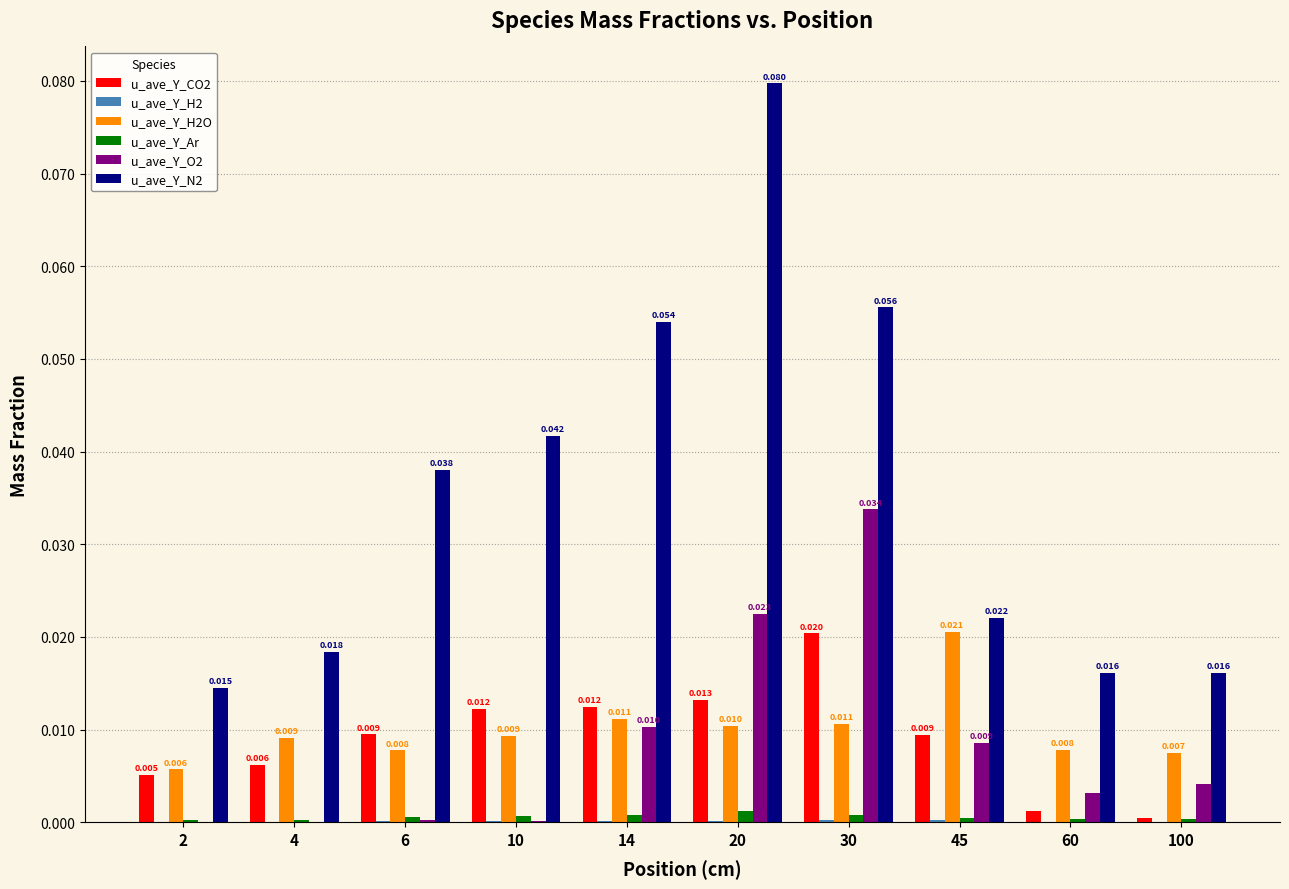

Is the value of u_ave_Y_CO2 at 6 greater than the value of u_ave_Y_Ar at 30?

Yes